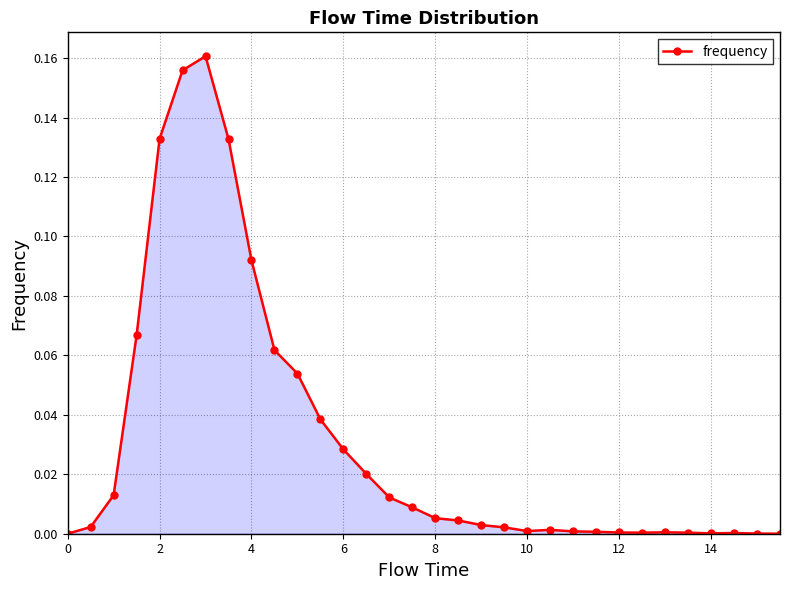

What is the sum of all values?

1.0